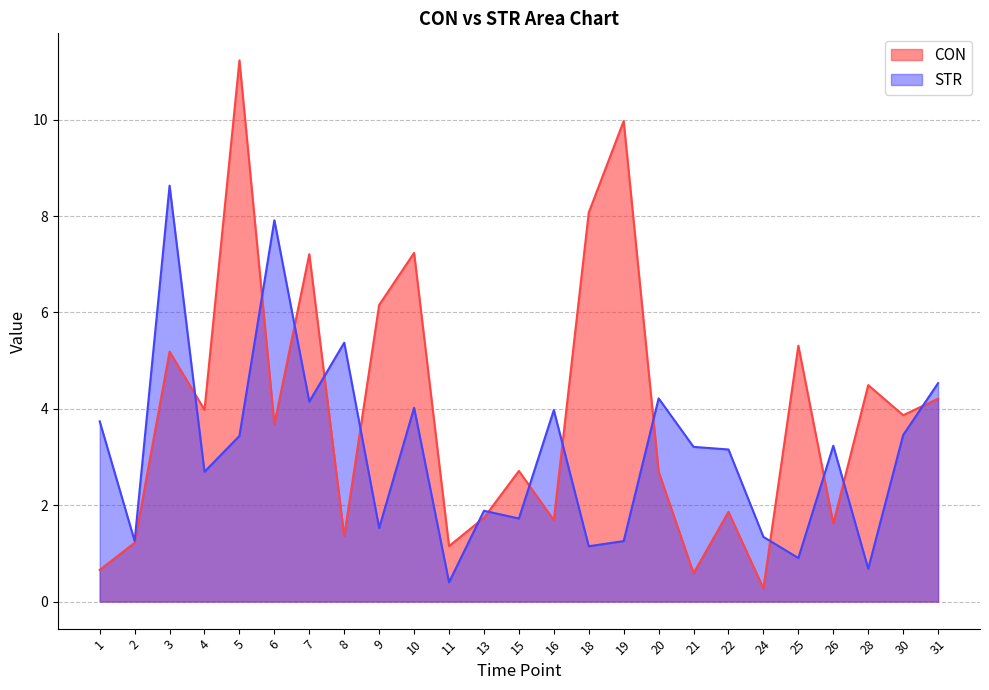

Where do CON and STR first cross each other?

3 and 4